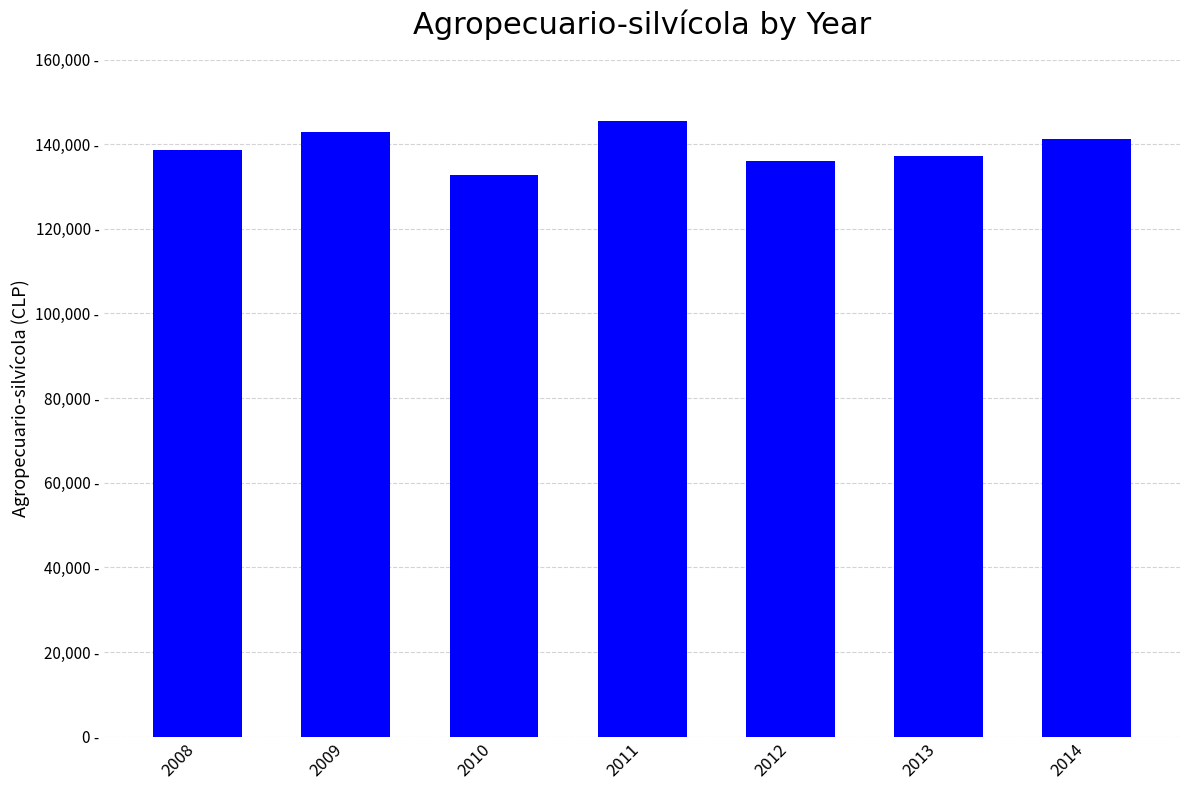

Reading right to left, list all the values displayed in this chart.

141101	137254	135924	145454	132600	142815	138502